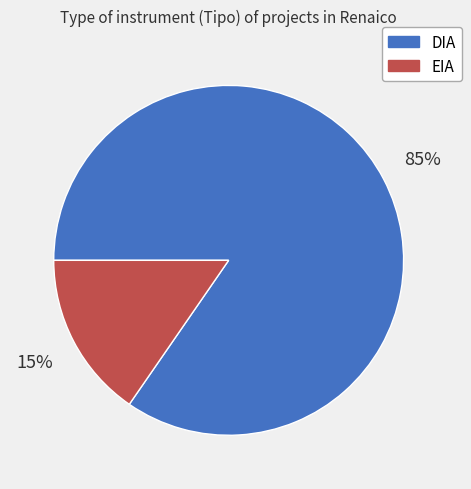

How many slices are in this pie chart?

2